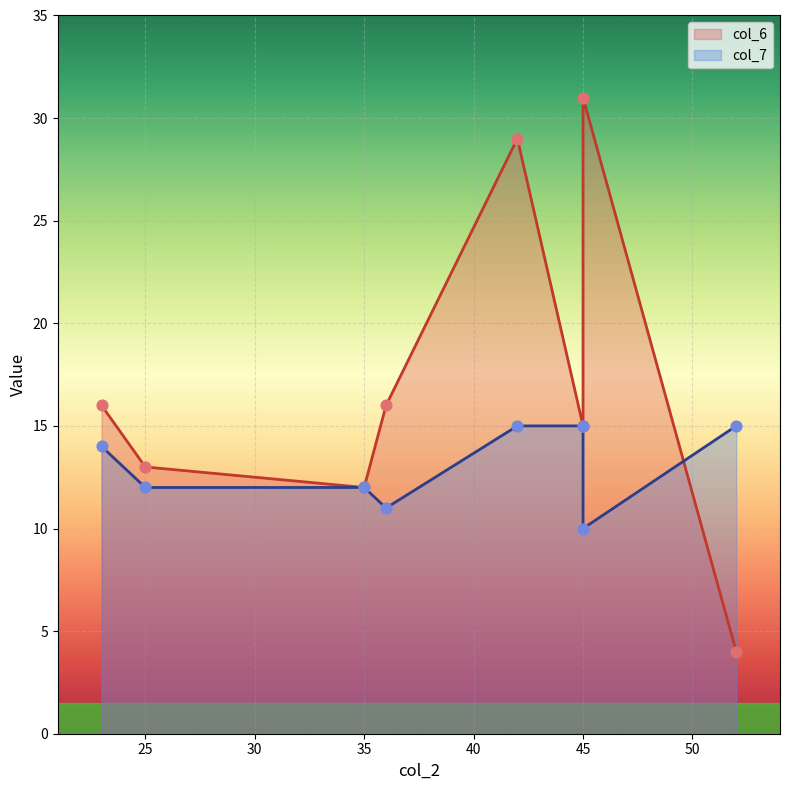

At how many categories does at least one series exceed 19?

2